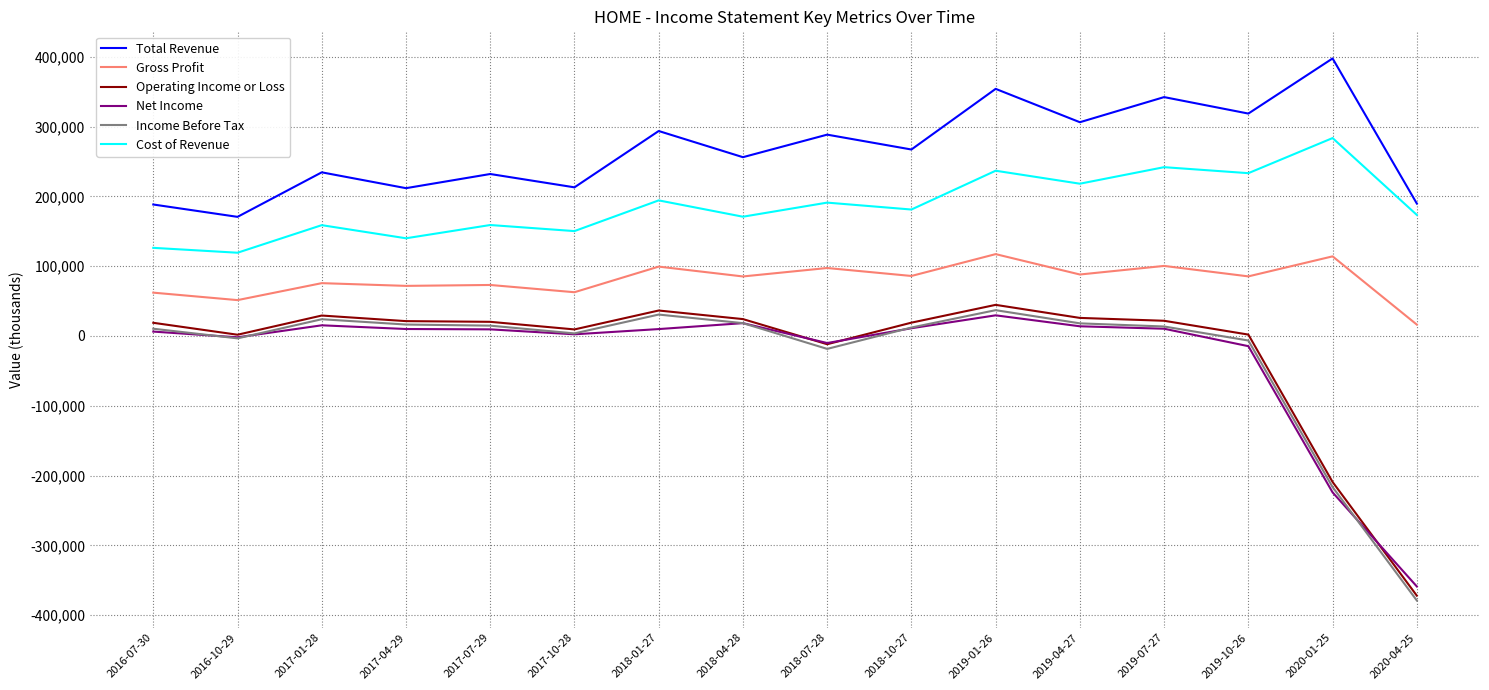

Is the value of Income Before Tax at 2019-07-27 greater than the value of Cost of Revenue at 2019-01-26?

No